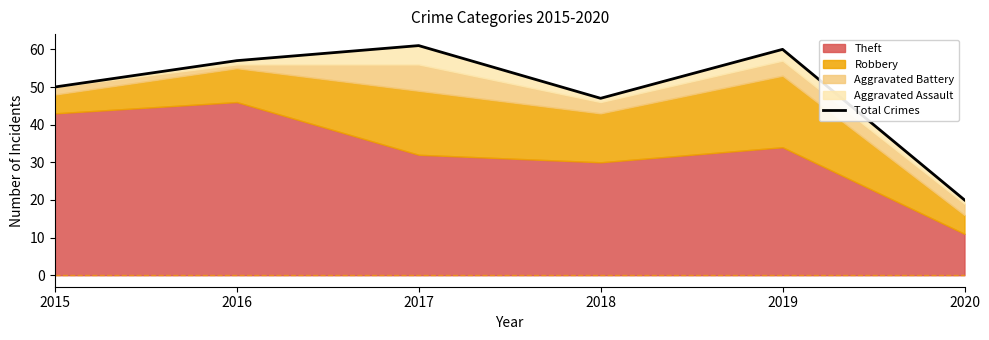

True or false: the data has more than 1 interior local peaks.

True